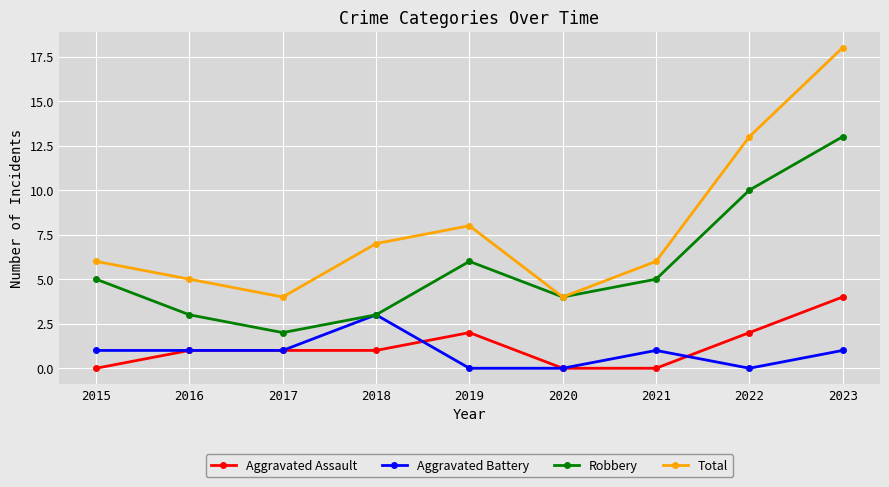

What is the approximate value of Aggravated Battery at 2015?

1